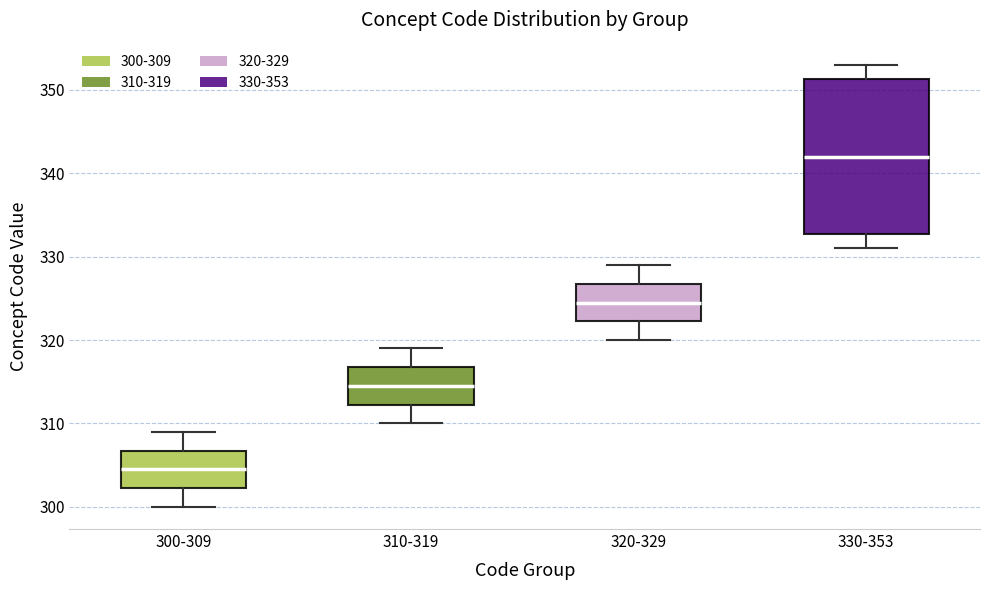

Reading left to right, read every box against the y-axis: the position of its median line, the range the box covers, and the ends of its whiskers. The values are not printed on the chart, so give them approximately, as read against the axis.

300-309: median 305, box 302 to 307, whiskers 300 to 309
310-319: median 315, box 312 to 317, whiskers 310 to 319
320-329: median 325, box 322 to 327, whiskers 320 to 329
330-353: median 342, box 333 to 351, whiskers 331 to 353